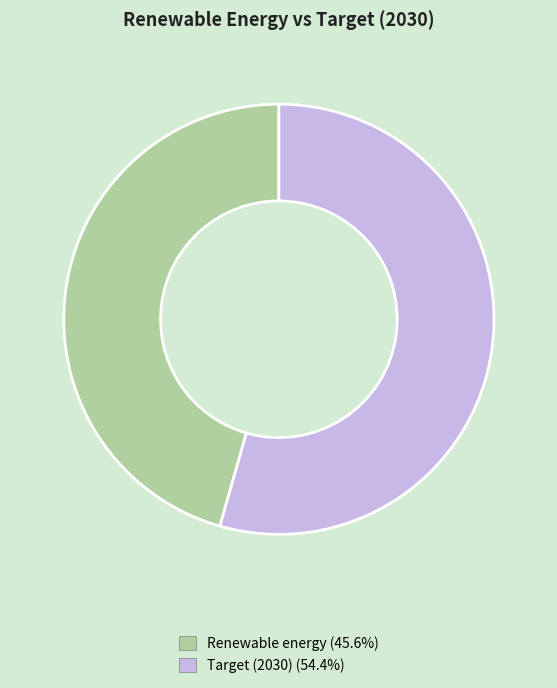

Between Renewable energy and Target (2030), which is larger?

Target (2030)